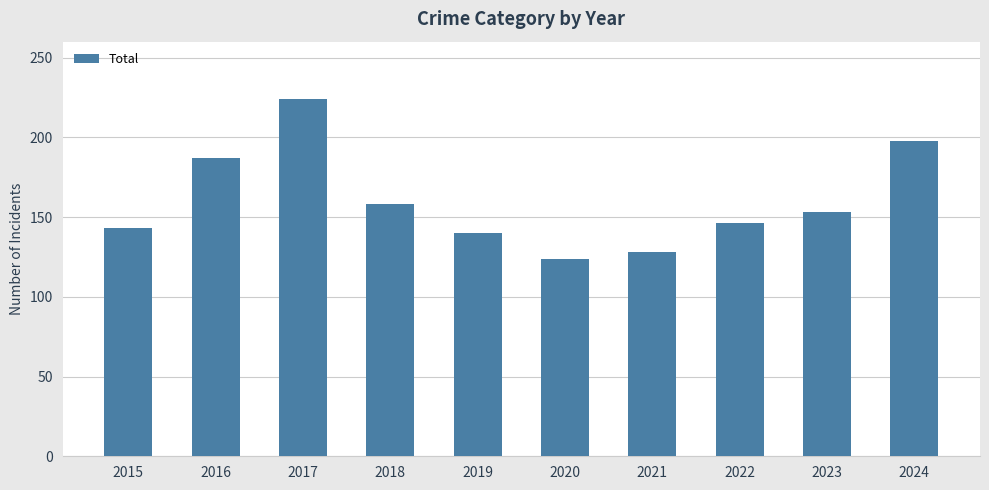

Between 2023 and 2022, which is larger?

2023